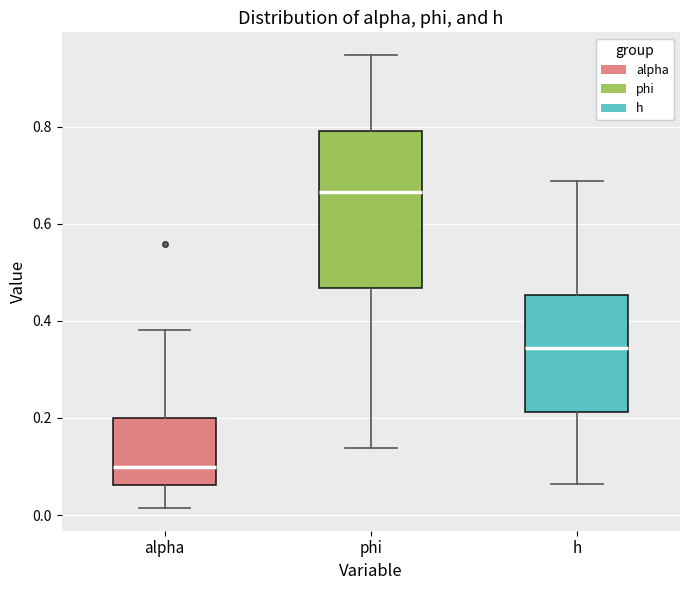

Reading left to right, transcribe this box plot: for each box, give where its median line is, the range the box spans, and where its two whiskers end, as read against the y-axis. The values are not printed on the chart, so give them approximately, as read against the axis.

alpha: median 0.10, box 0.06 to 0.20, whiskers 0.02 to 0.38
phi: median 0.66, box 0.46 to 0.80, whiskers 0.14 to 0.94
h: median 0.34, box 0.22 to 0.46, whiskers 0.06 to 0.68